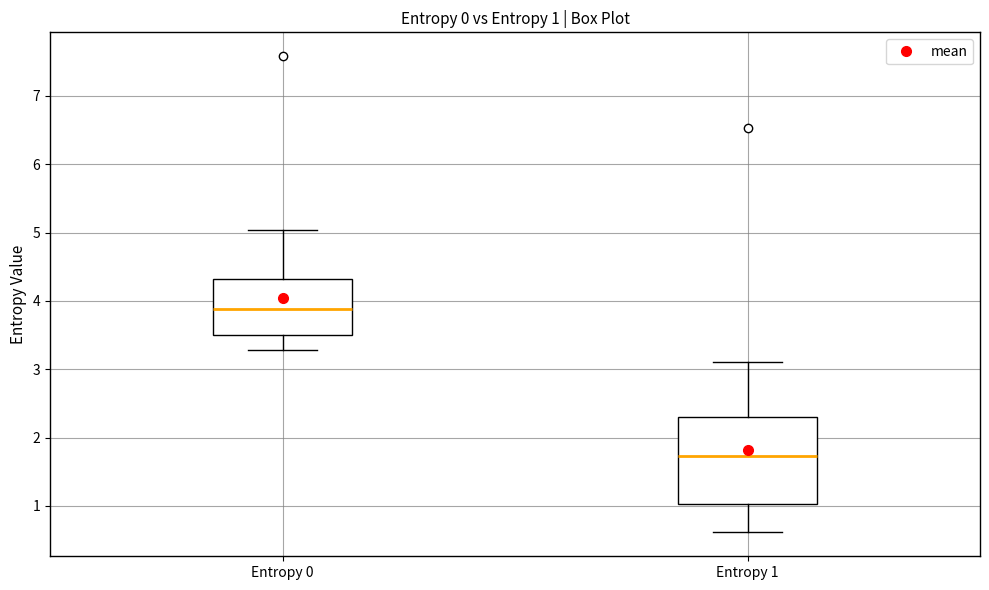

Which box is the tallest, from its lower edge to its upper edge?

Entropy 1